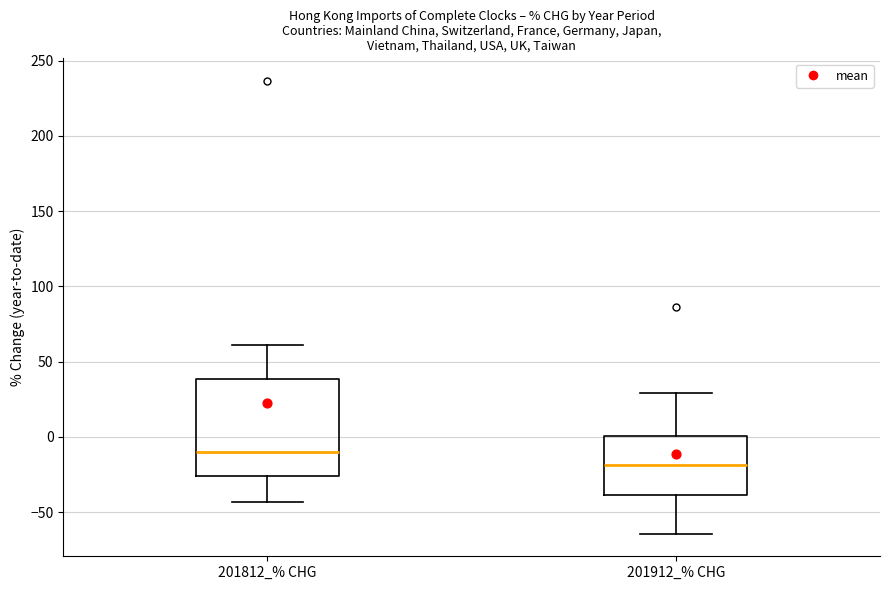

Which box is the tallest, from its lower edge to its upper edge?

201812_% CHG